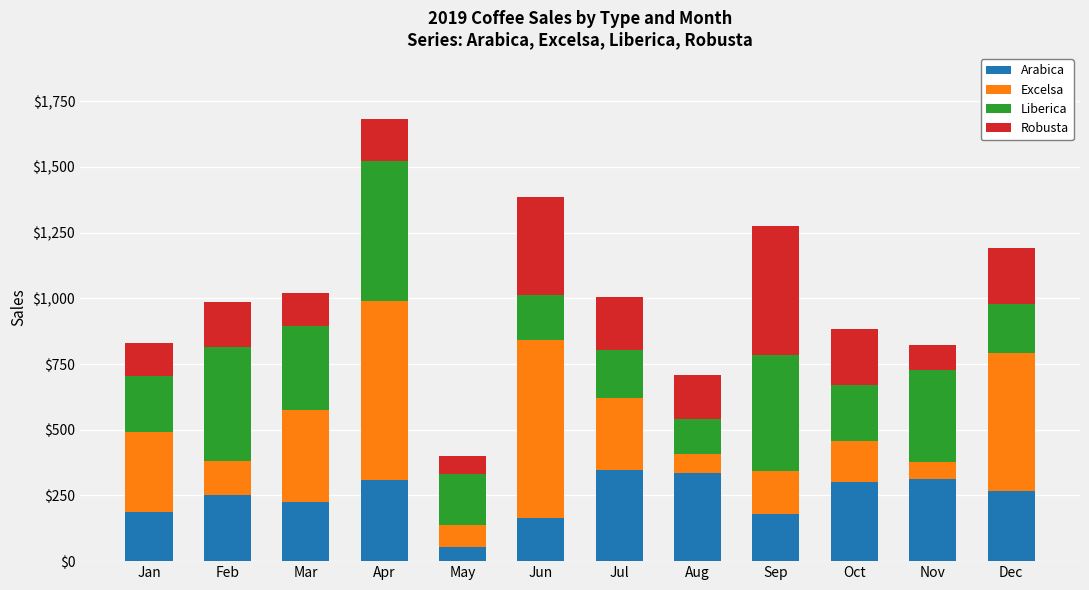

What is the minimum value for Arabica?

53.7